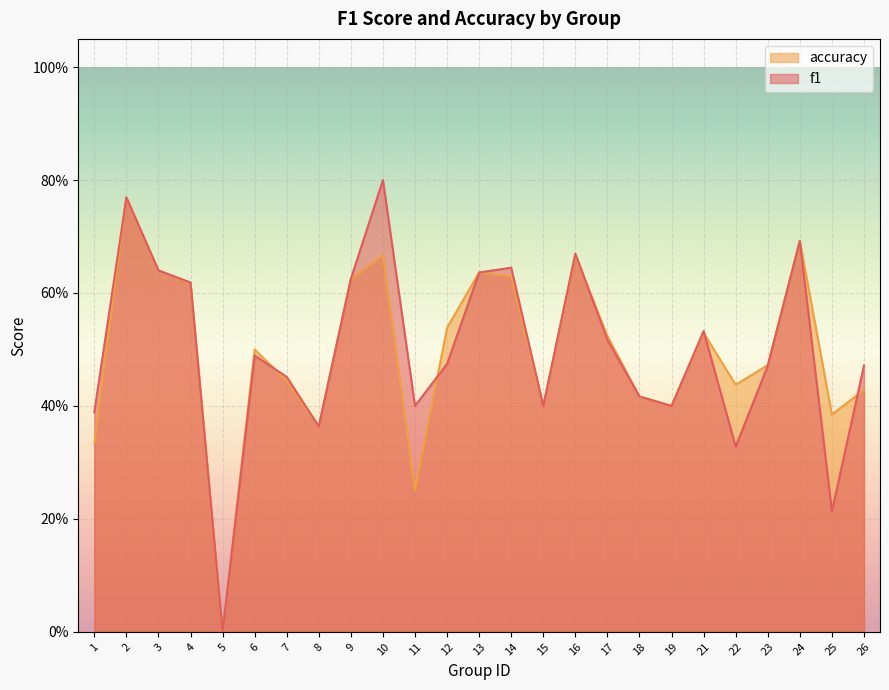

Which series changed the most between 7 and 24?

accuracy